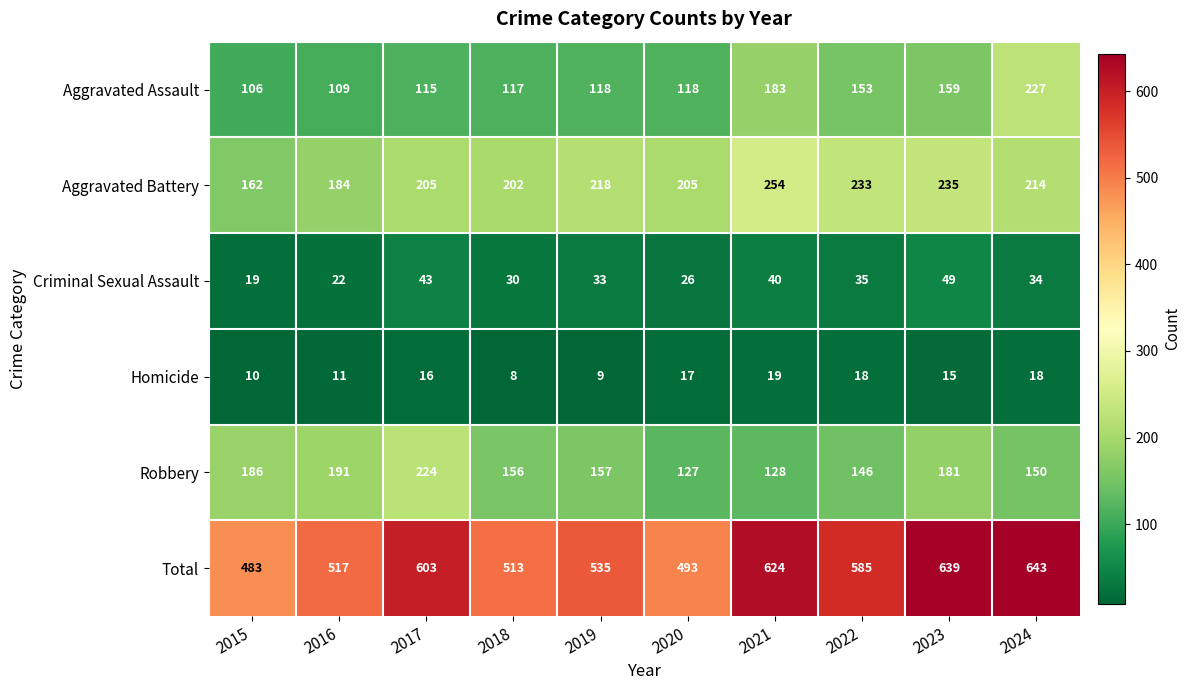

At which category is the sum across all series the highest?

2024